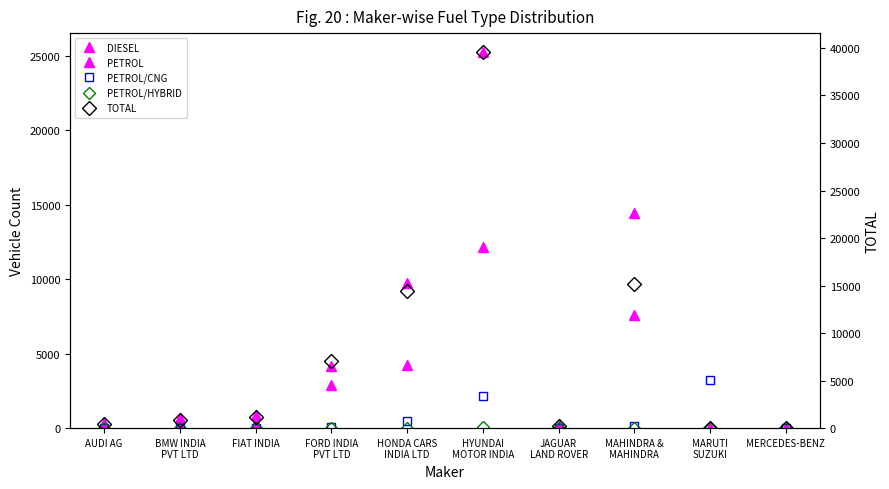

Is this an area chart (filled region under the line)?

No